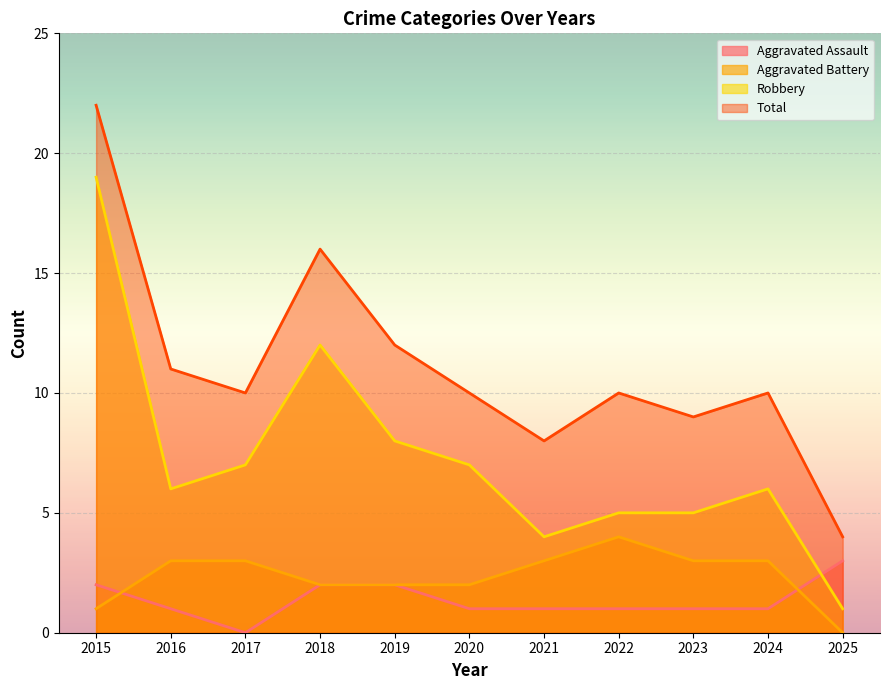

At how many categories does at least one series exceed 10?

4